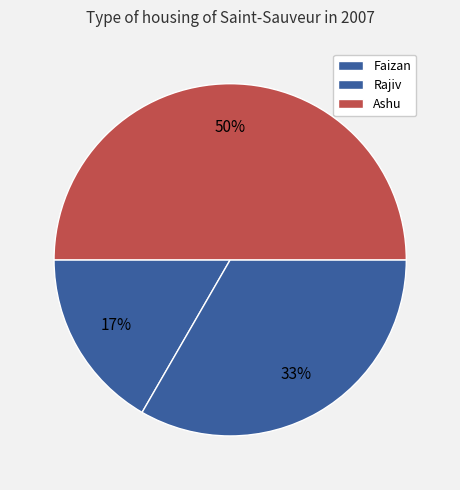

Is the sum of Rajiv and Faizan greater than half?

No